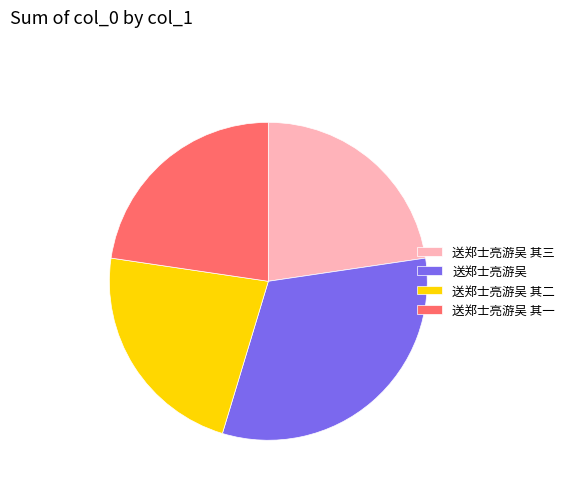

Count the number of slices in the pie.

4